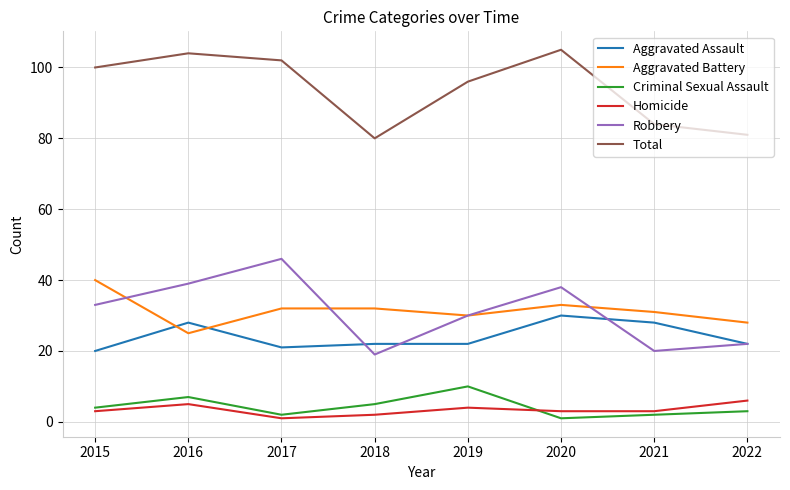

Does the chart display data point markers on the line(s)?

No